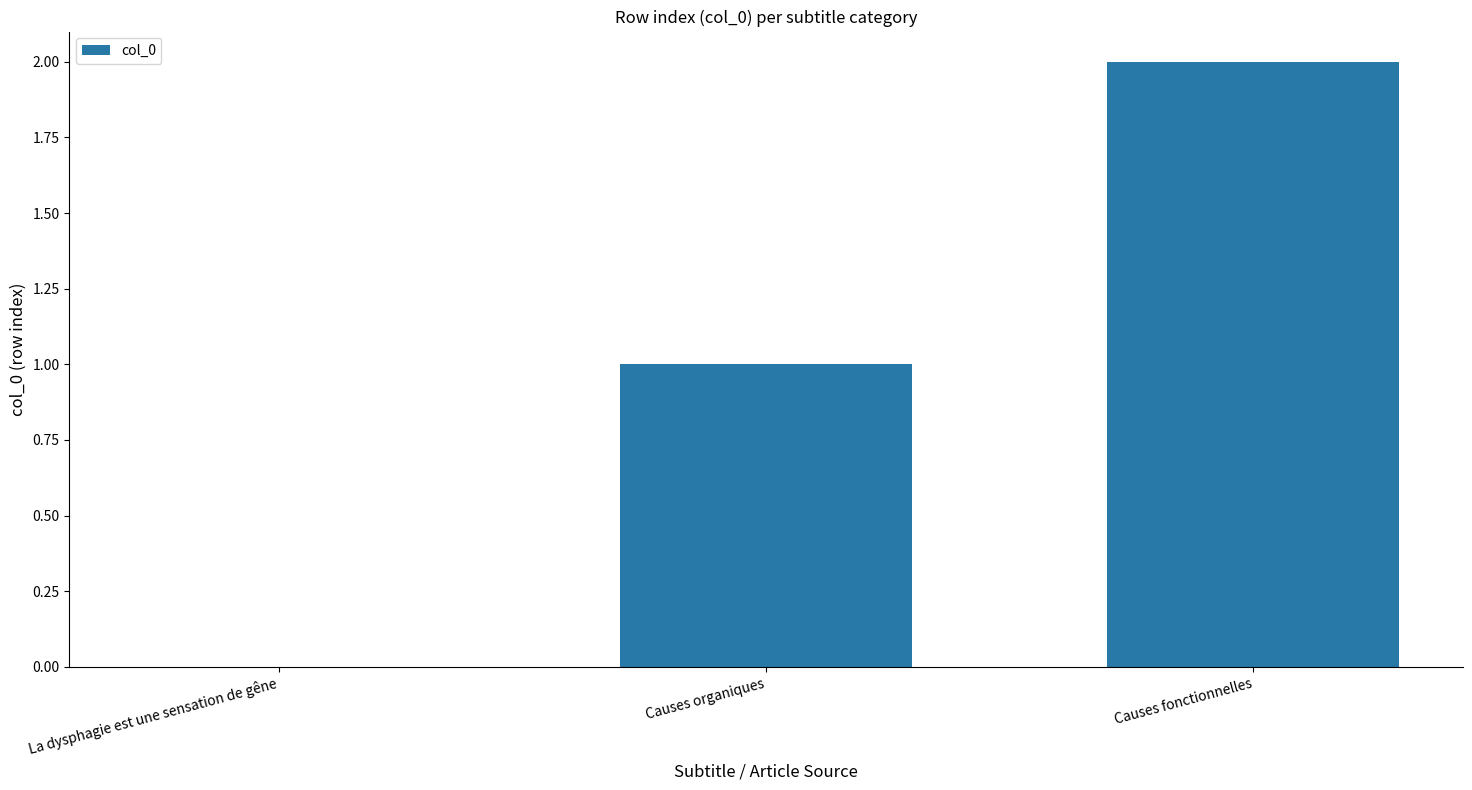

Between La dysphagie est une sensation de gêne and Causes organiques, which is larger?

Causes organiques